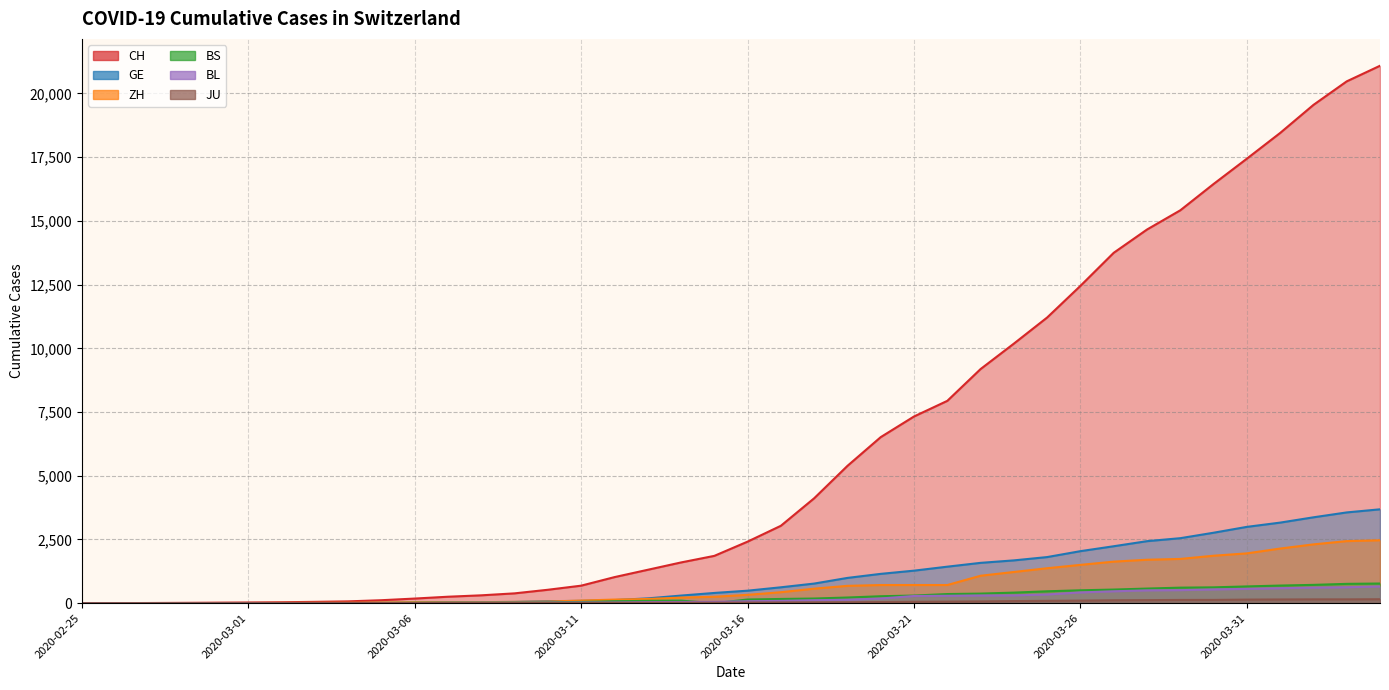

True or false: BL and GE intersect in this chart.

False